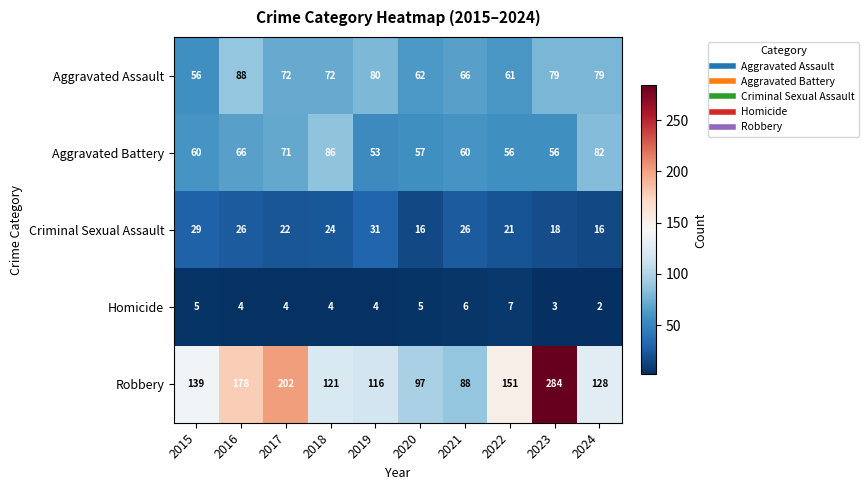

How many data points in Aggravated Assault are less than 72?

4